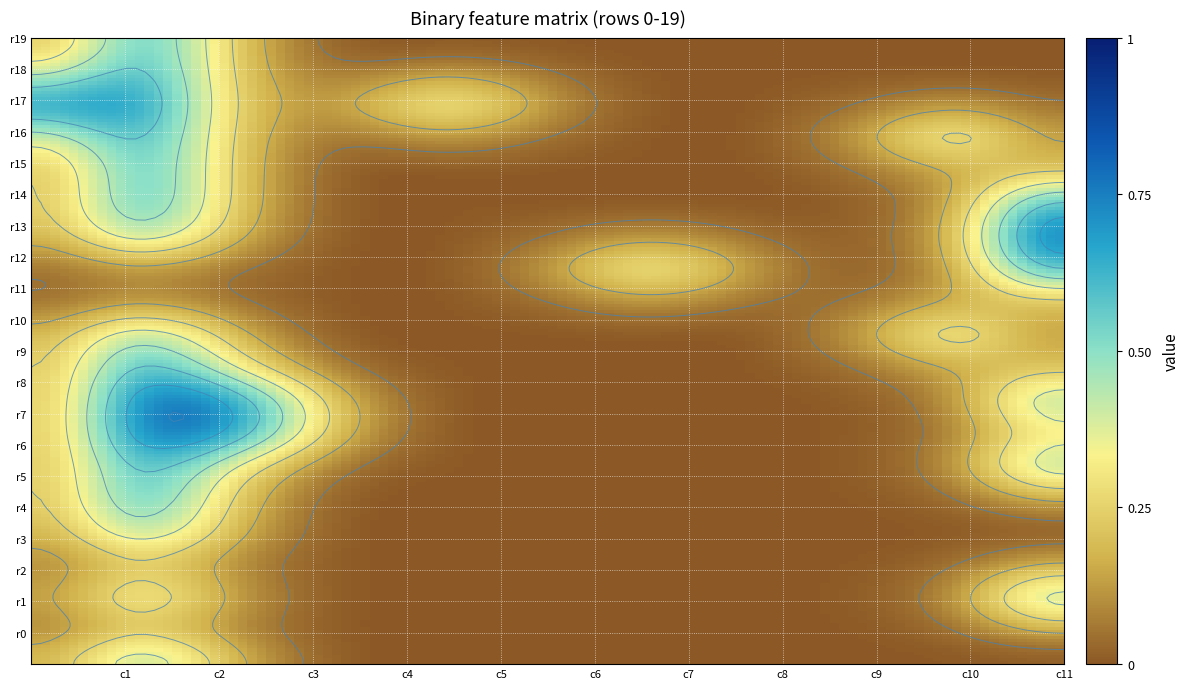

How many distinct data groups are displayed?

20